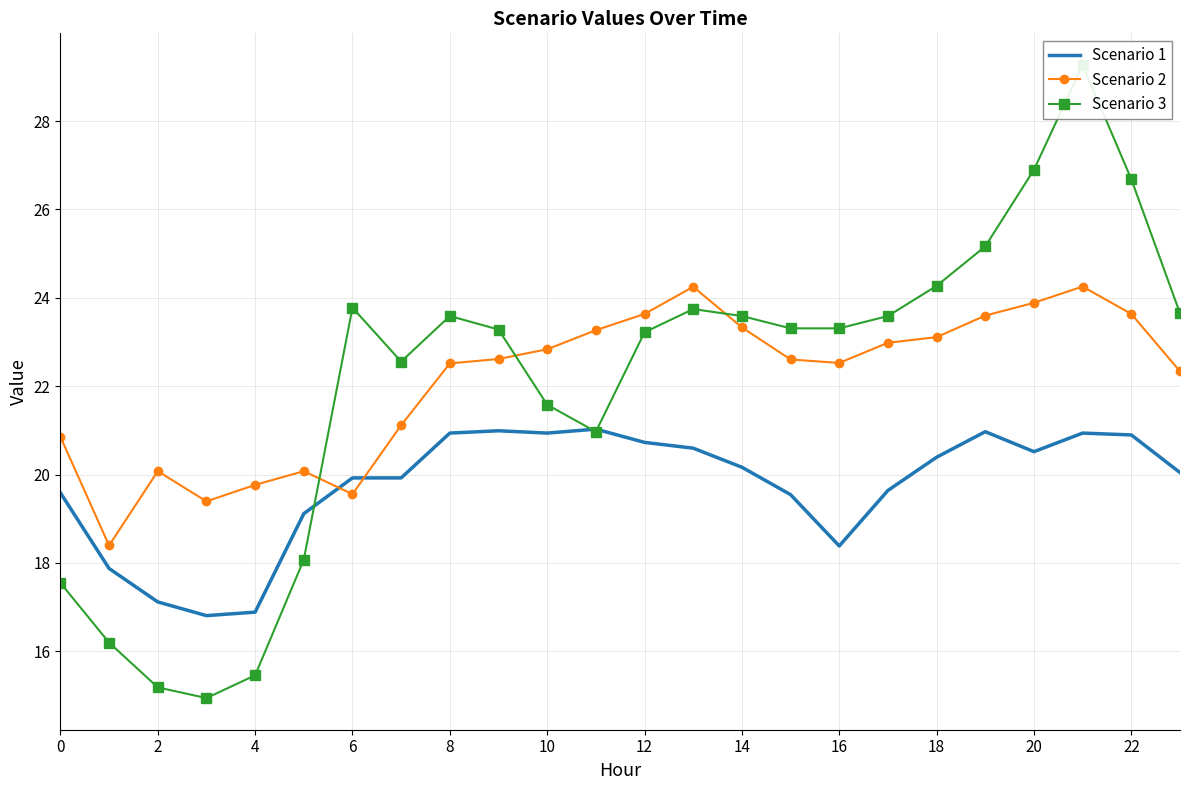

Reading right to left, extract all data points from this chart.

Scenario 1: 20.0	20.9	20.9	20.5	21.0	20.4	19.6	18.4	19.5	20.2	20.6	20.7	21.0	20.9	21.0	20.9	19.9	19.9	19.1	16.9	16.8	17.1	17.9	19.6
Scenario 2: 22.3	23.6	24.3	23.9	23.6	23.1	23.0	22.5	22.6	23.3	24.2	23.6	23.3	22.8	22.6	22.5	21.1	19.6	20.1	19.8	19.4	20.1	18.4	20.9
Scenario 3: 23.7	26.7	29.3	26.9	25.2	24.3	23.6	23.3	23.3	23.6	23.7	23.2	21.0	21.6	23.3	23.6	22.6	23.8	18.1	15.5	14.9	15.2	16.2	17.5